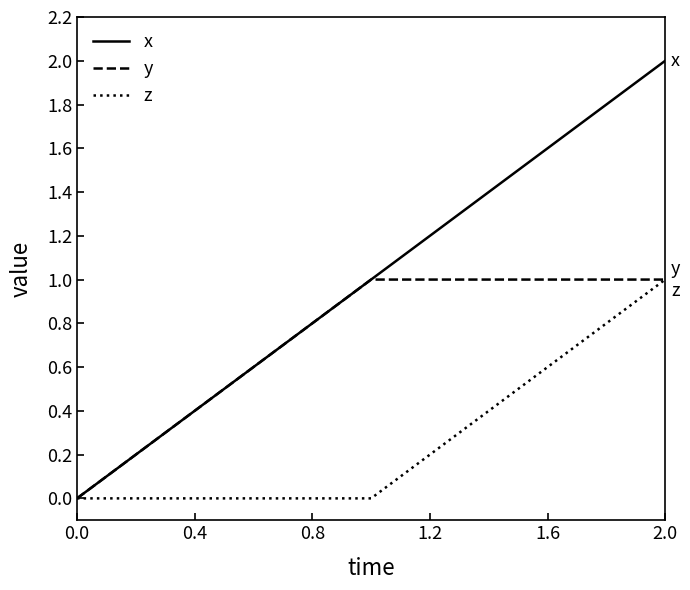

What is the maximum value for z?

1.0